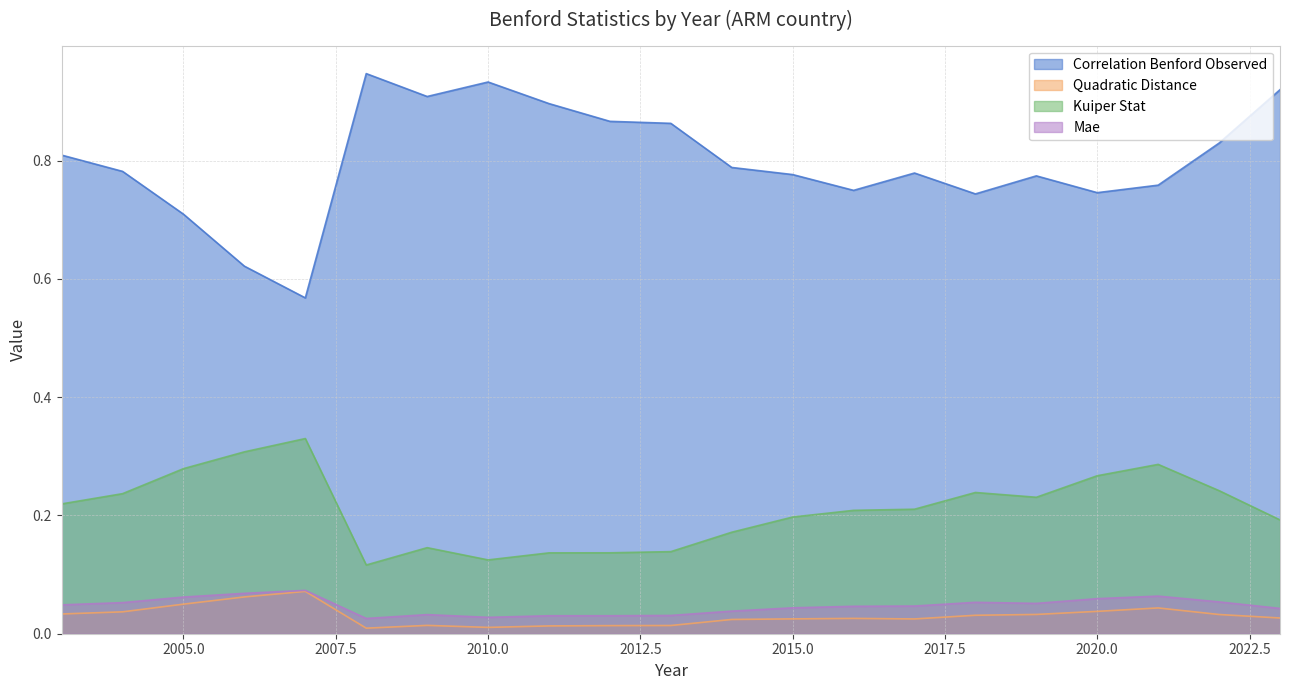

How many interior local valleys does the mae series have?

3